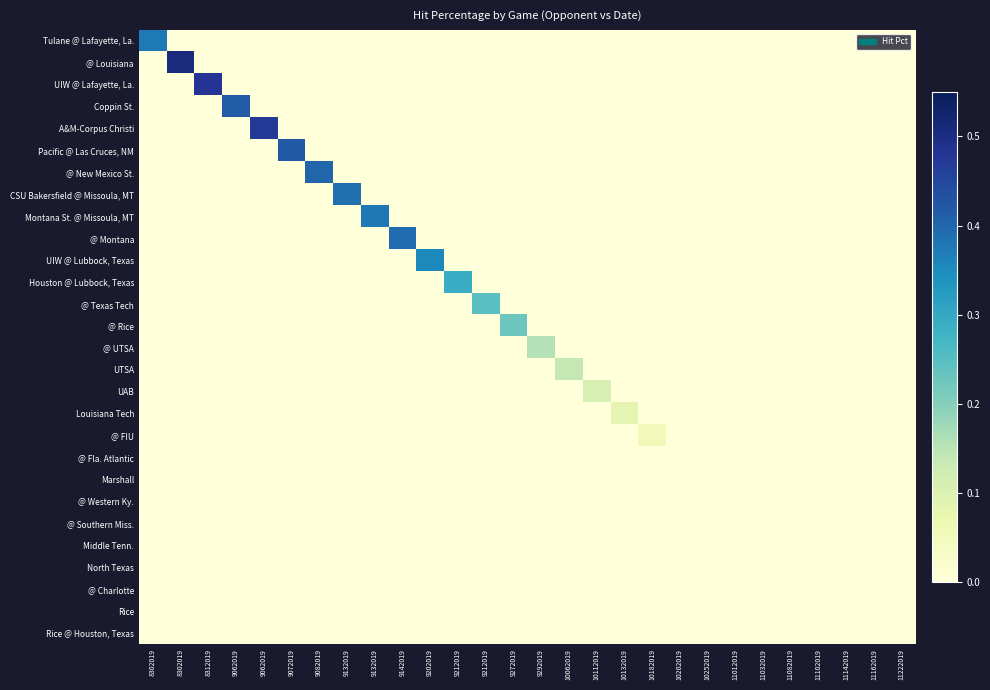

What is the maximum value shown in the chart?

0.5